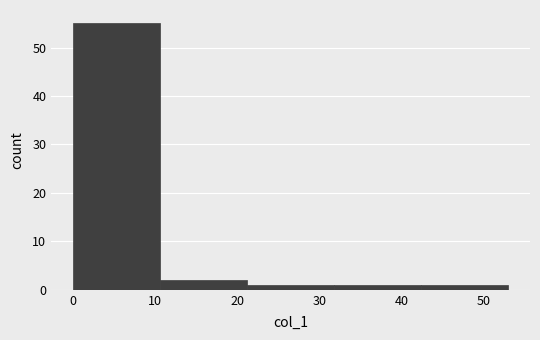

How tall is the bar that spans 42.4 to 53.0 on the x-axis? Neither the bar edges nor the heights are printed on the chart, so give them approximately, as read against the axes.

1